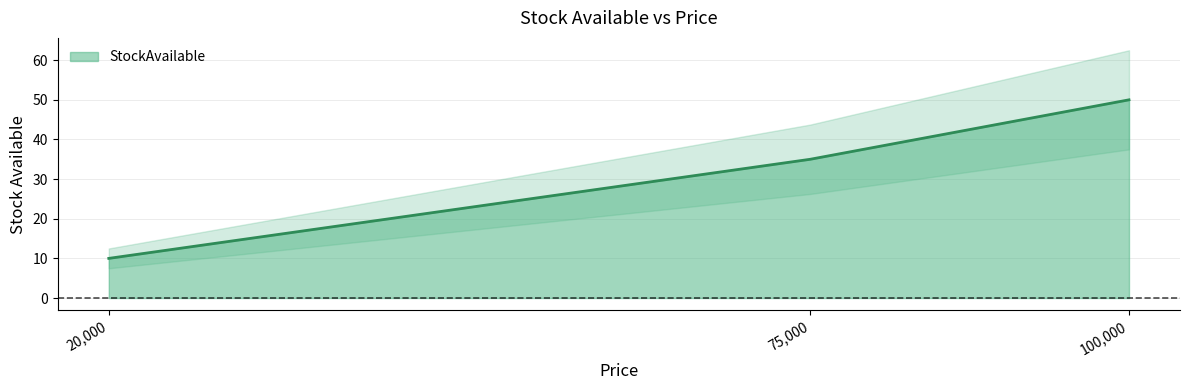

The value of StockAvailable at 75,000 is 47. True or false?

False